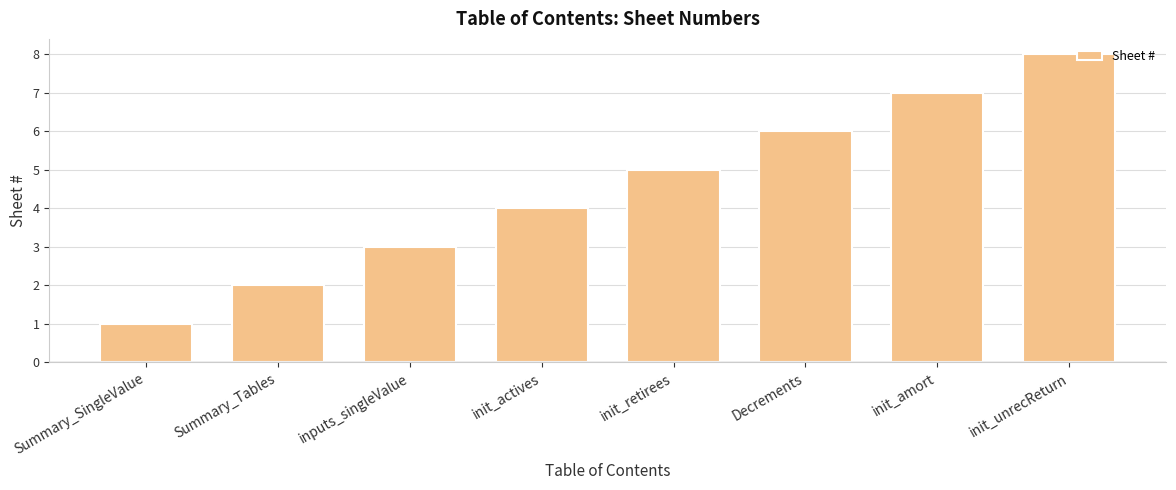

Where is the data nearest to the value 4?

init_actives